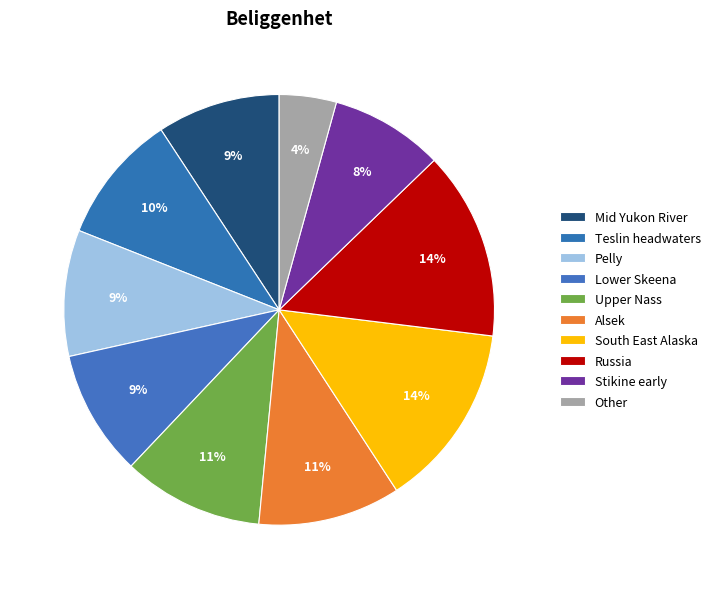

How many slices are in this pie chart?

10